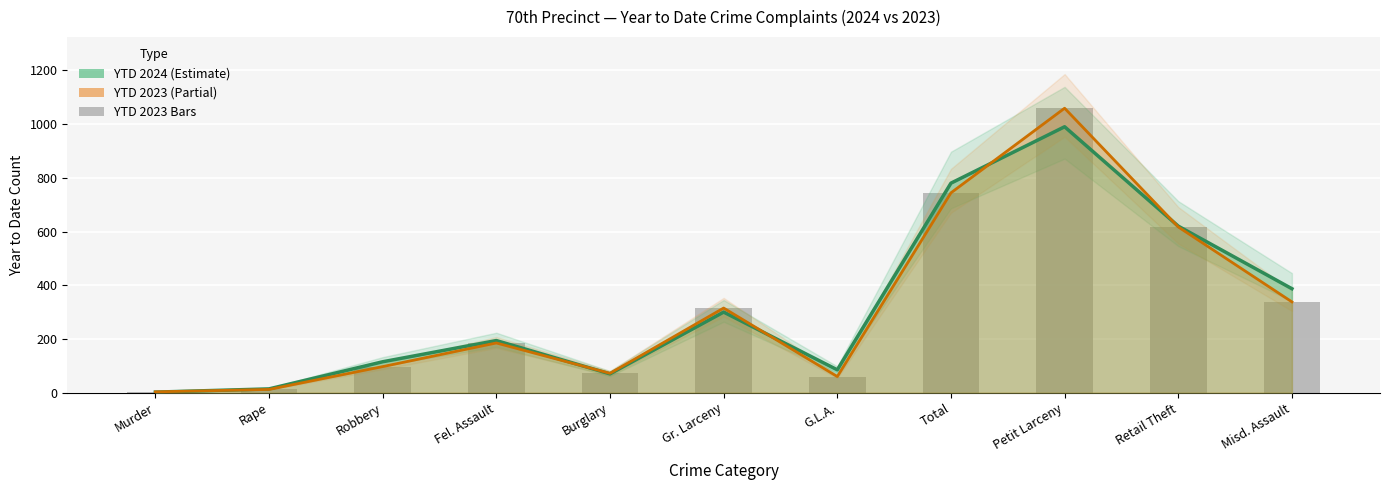

What is the maximum value shown in the chart?

1059